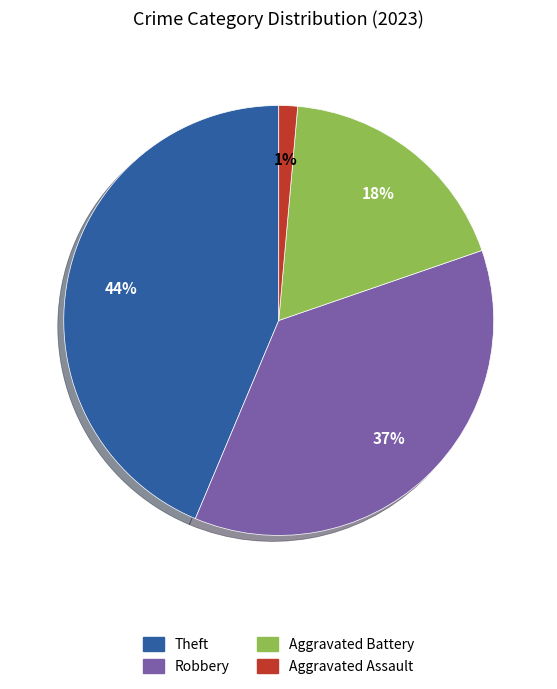

To the nearest percent, what is the combined percentage of Robbery and Aggravated Battery?

55%